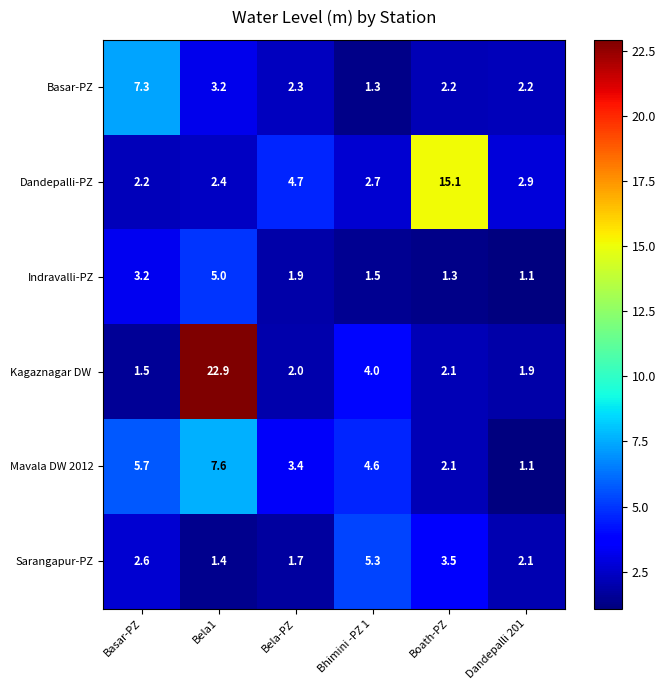

Where is Dandepalli-PZ nearest to the value 8?

Bela-PZ